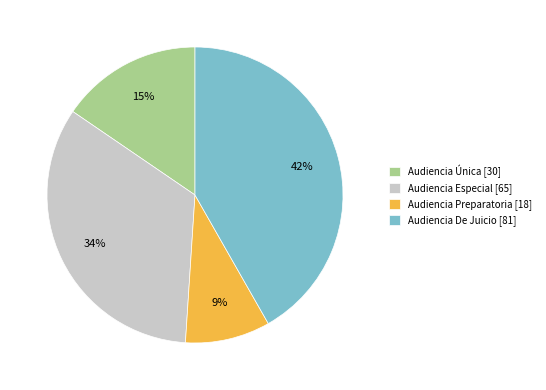

What is the ratio of the value at Audiencia Especial to the value at Audiencia De Juicio?

0.8